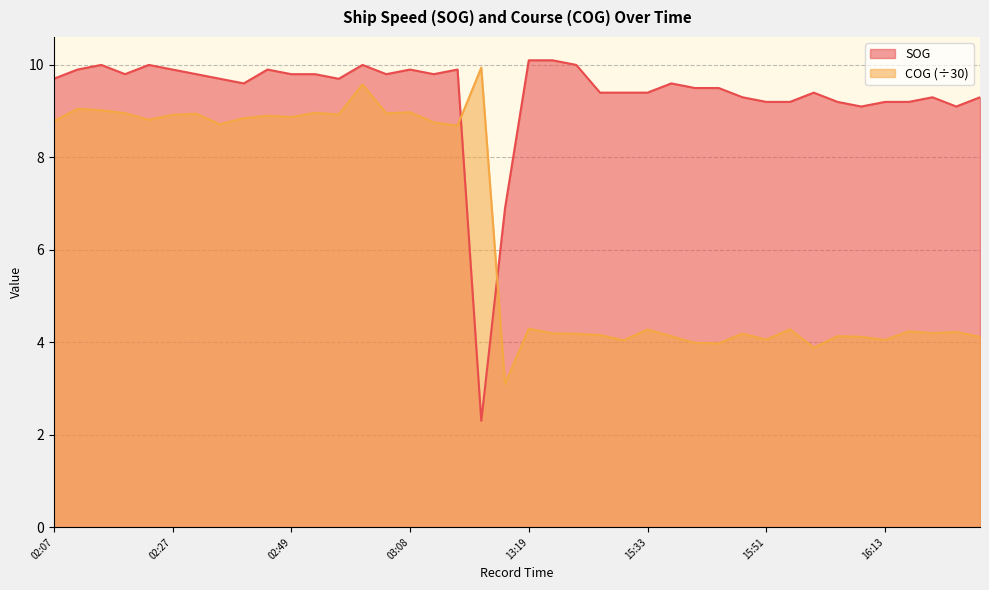

At how many categories does at least one series exceed 8?

39